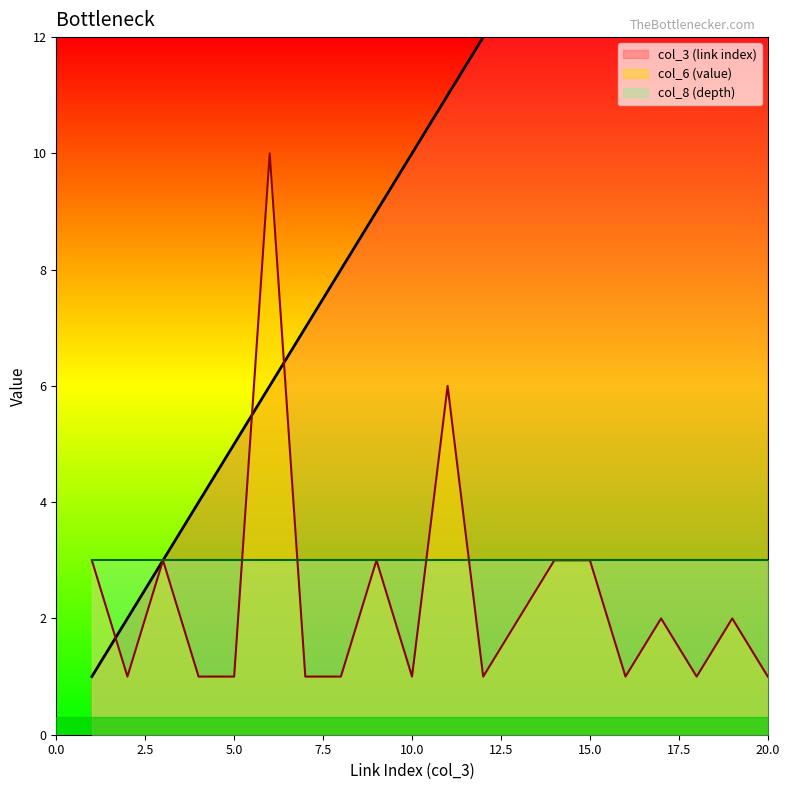

Where is col_6 (value) nearest to the value 5?

11